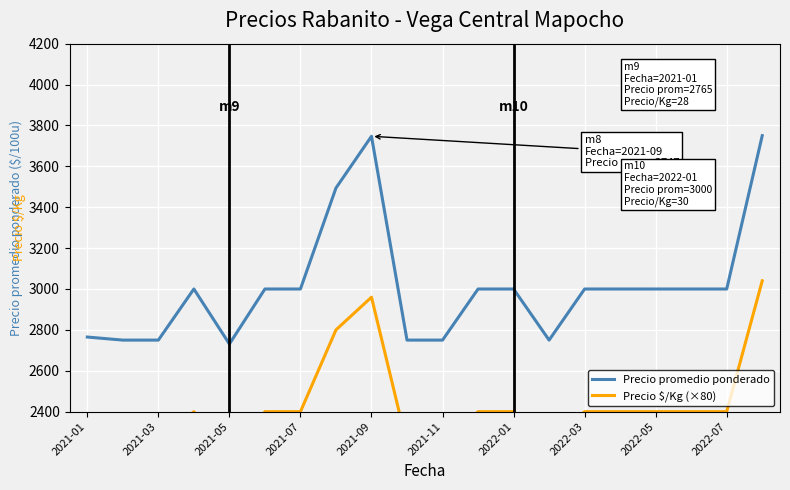

What is the sum of the Precio promedio ponderado values at 11 and 14?

6000